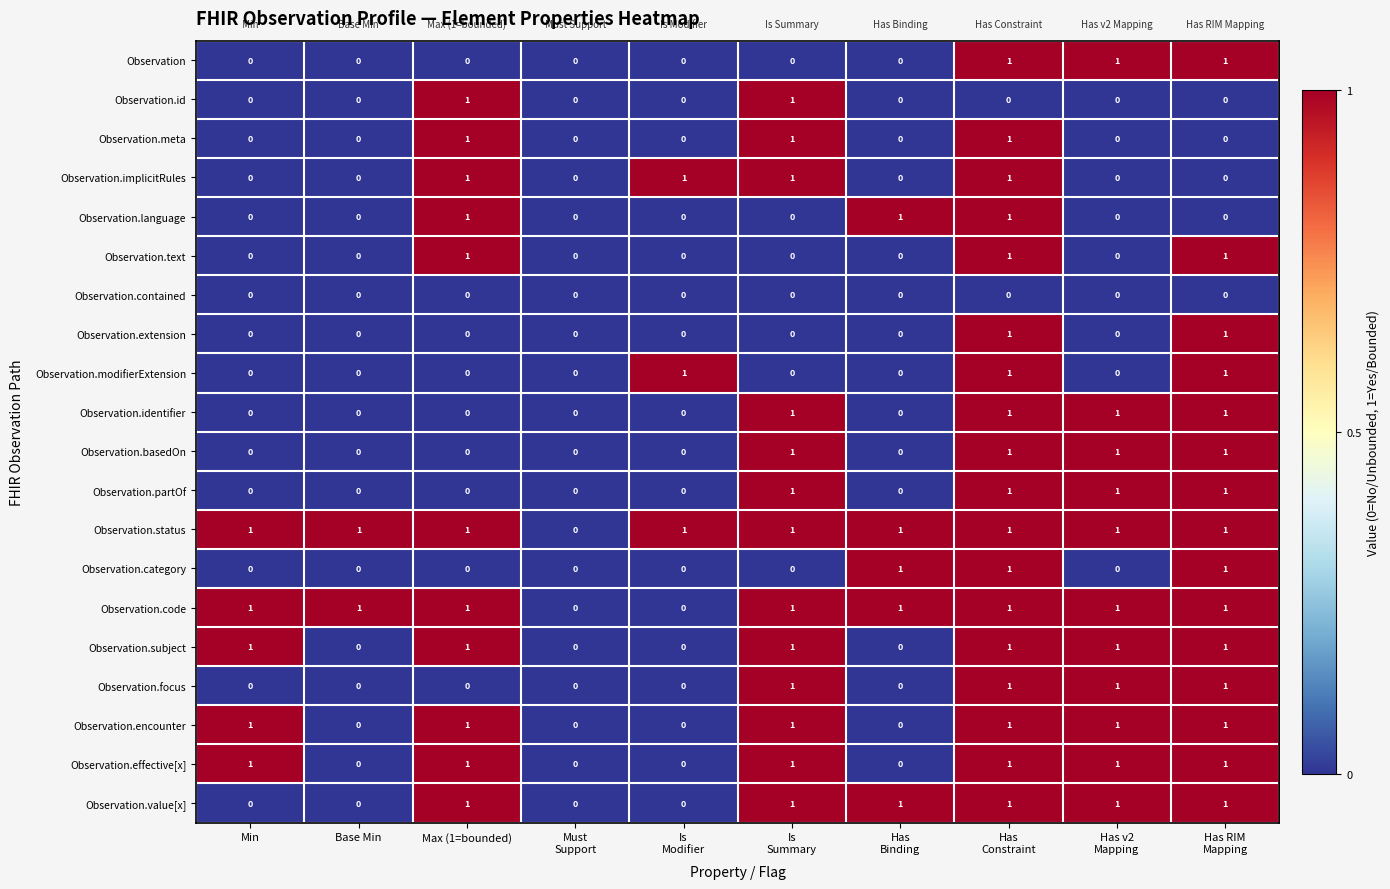

Count the number of data series in this chart.

20